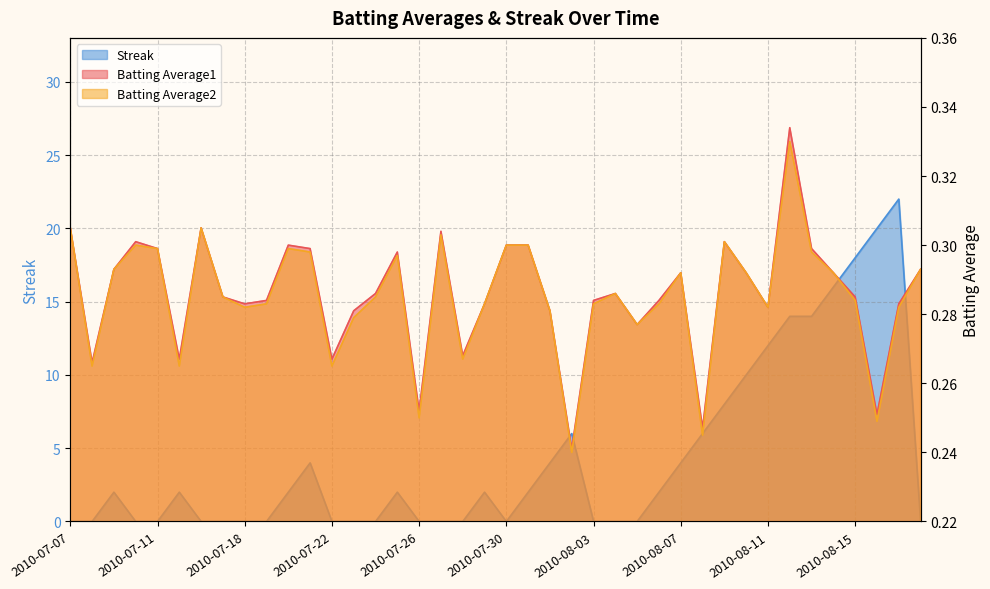

Between 2010-08-11 and 2010-07-23, which is larger?

2010-08-11